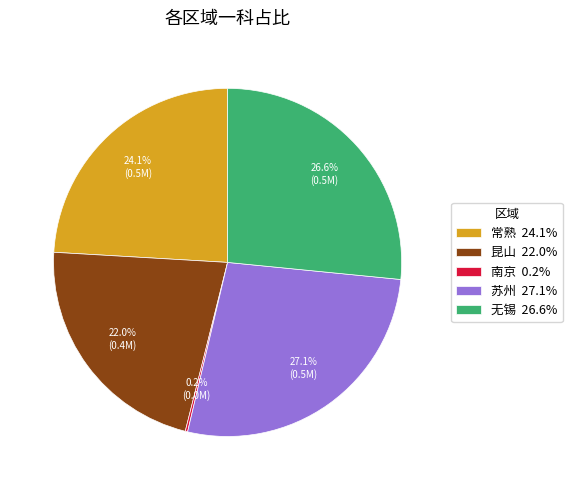

Does any single category account for the majority?

No